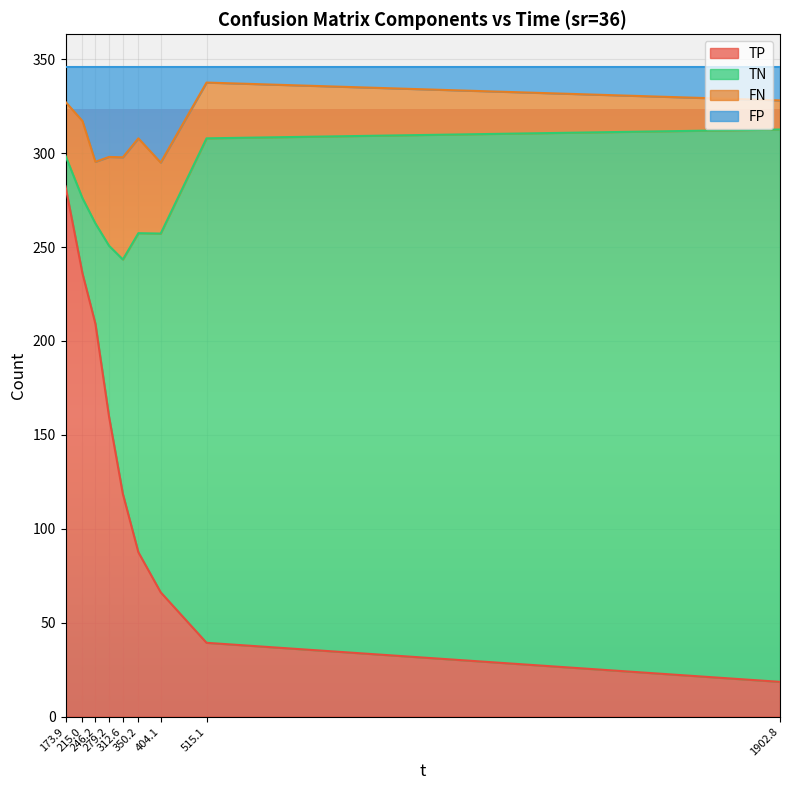

What is the highest value of the TP series?

282.3